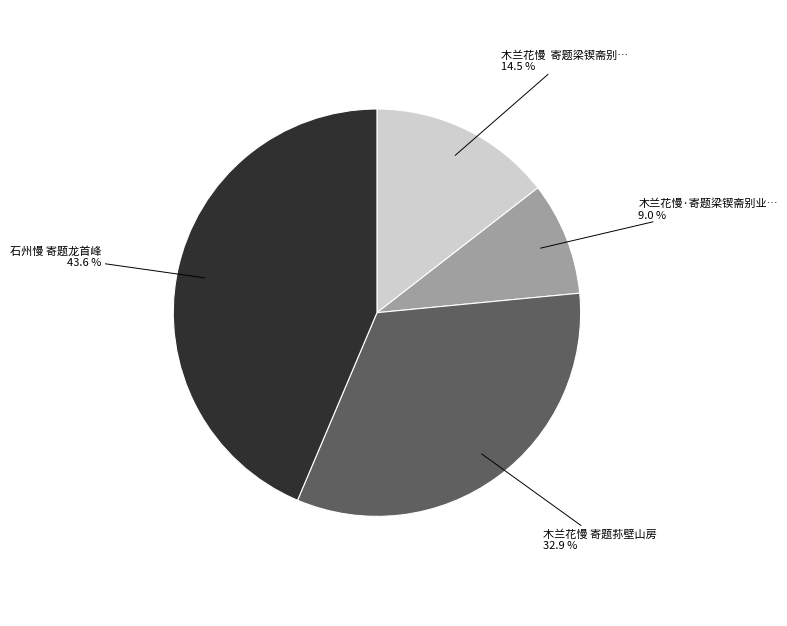

Does any single category account for the majority?

No